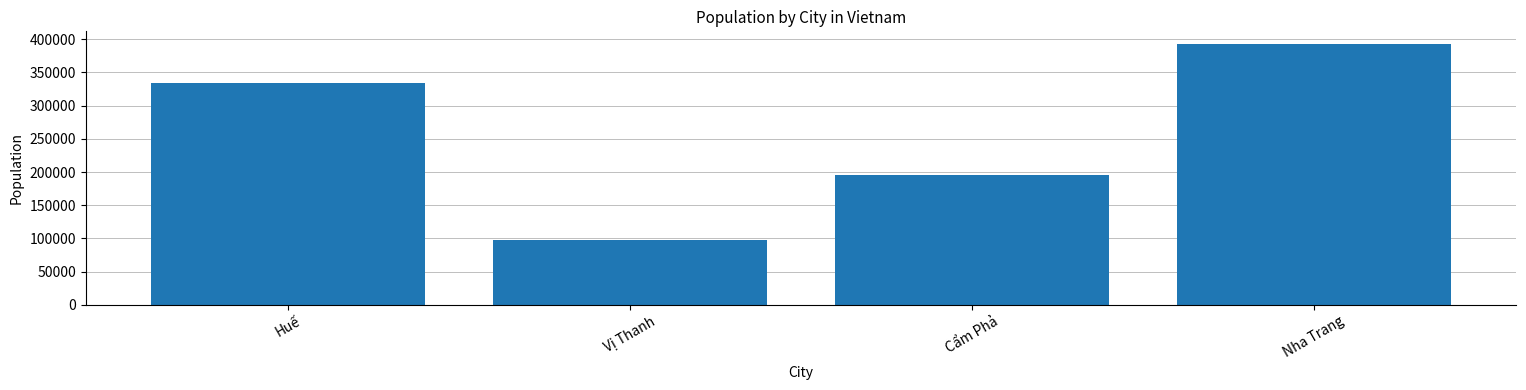

Are the bars grouped side by side (vs. stacked)?

No